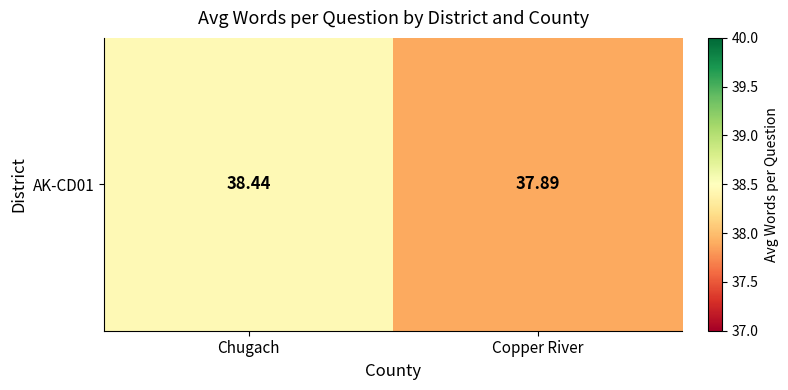

True or false: the data shows 38.4 at Chugach.

True